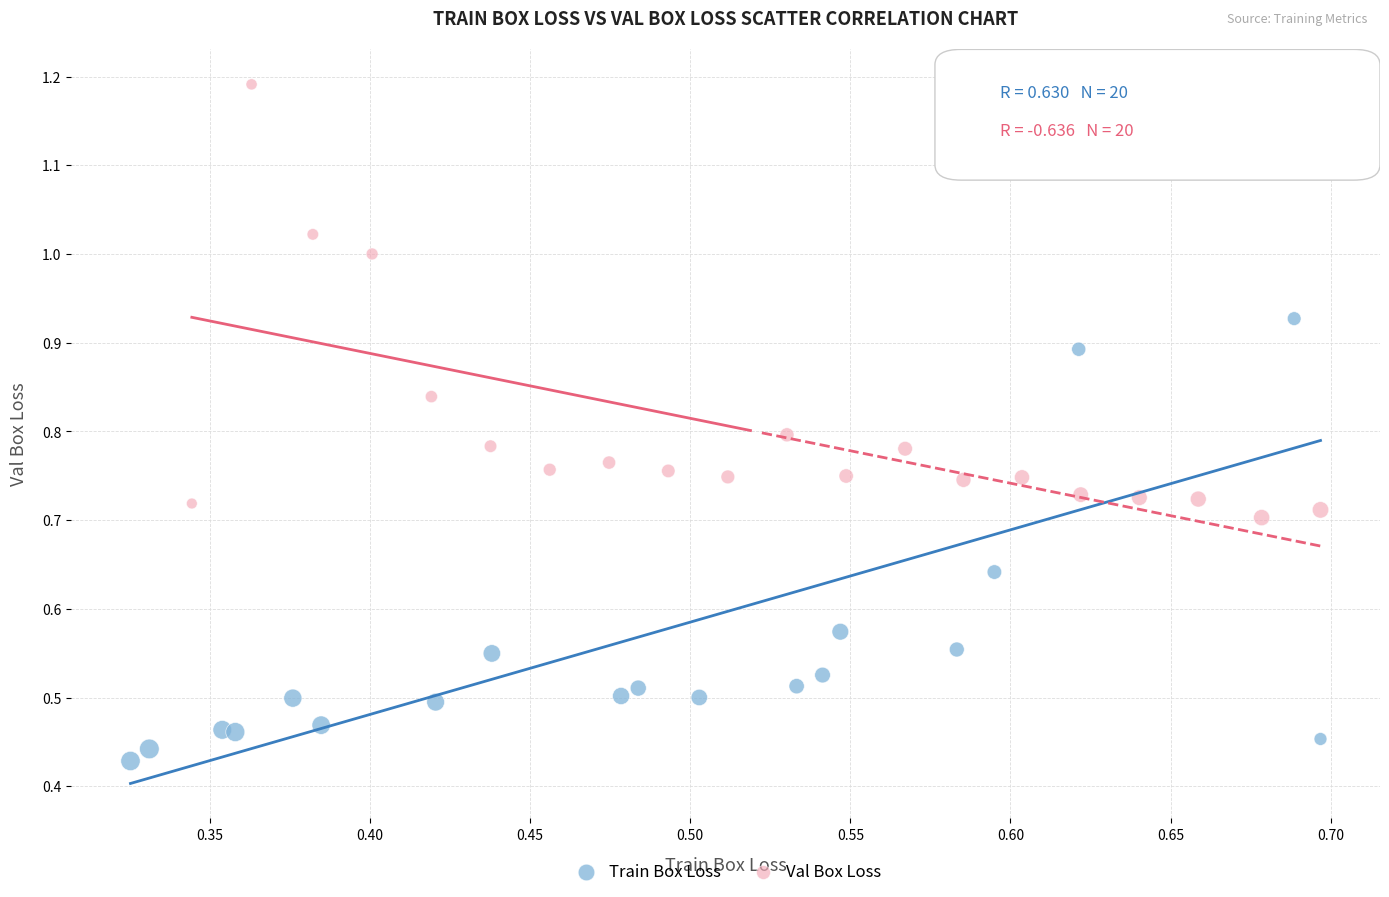

Which series contains the lowest Y value?

Train Box Loss